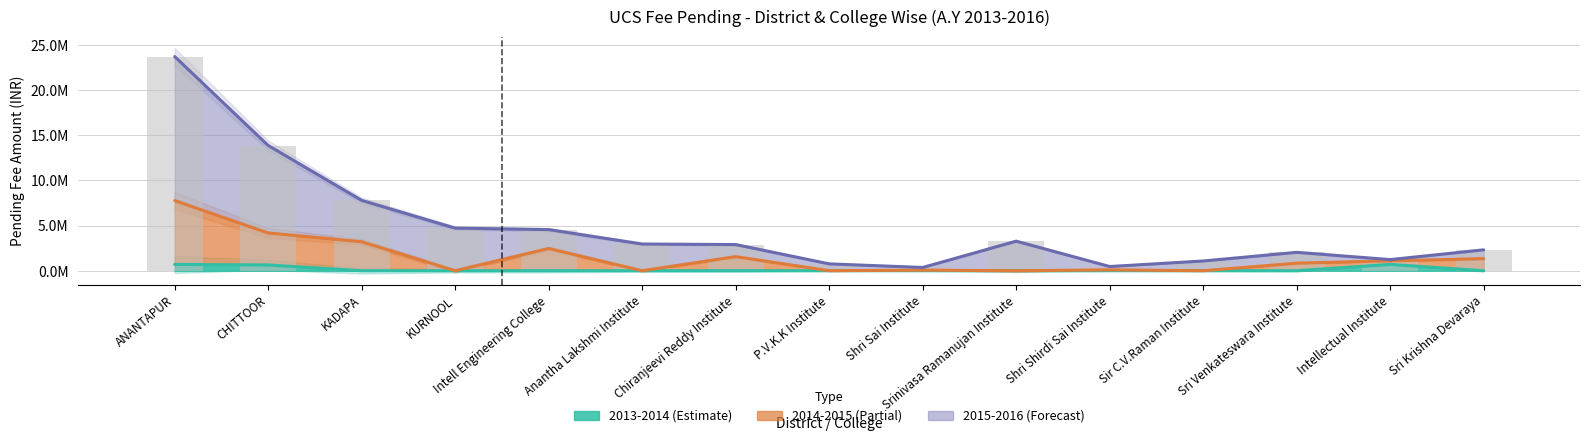

What is the total value across all series at KURNOOL?

4711950